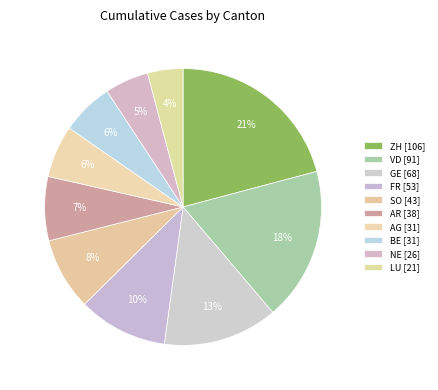

Is there any slice that represents more than half of the pie?

No